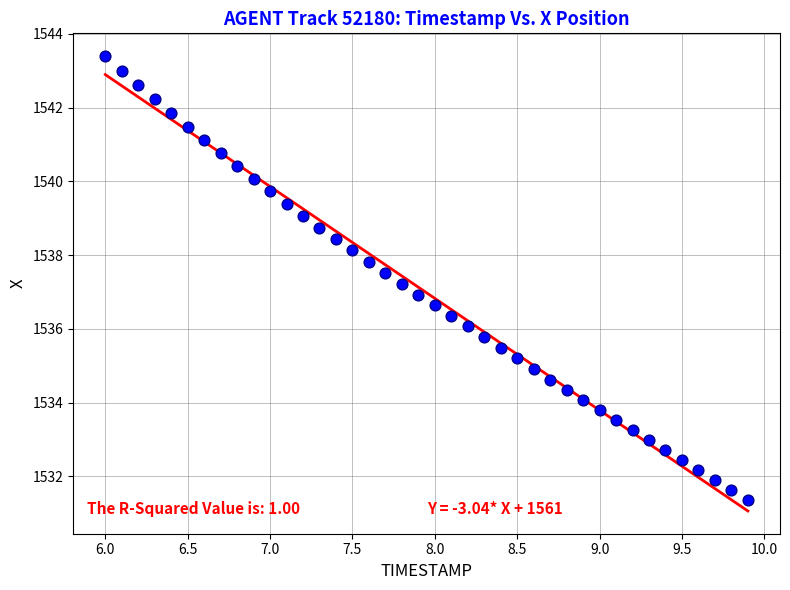

What is the range of X values (max minus min)?

3.9